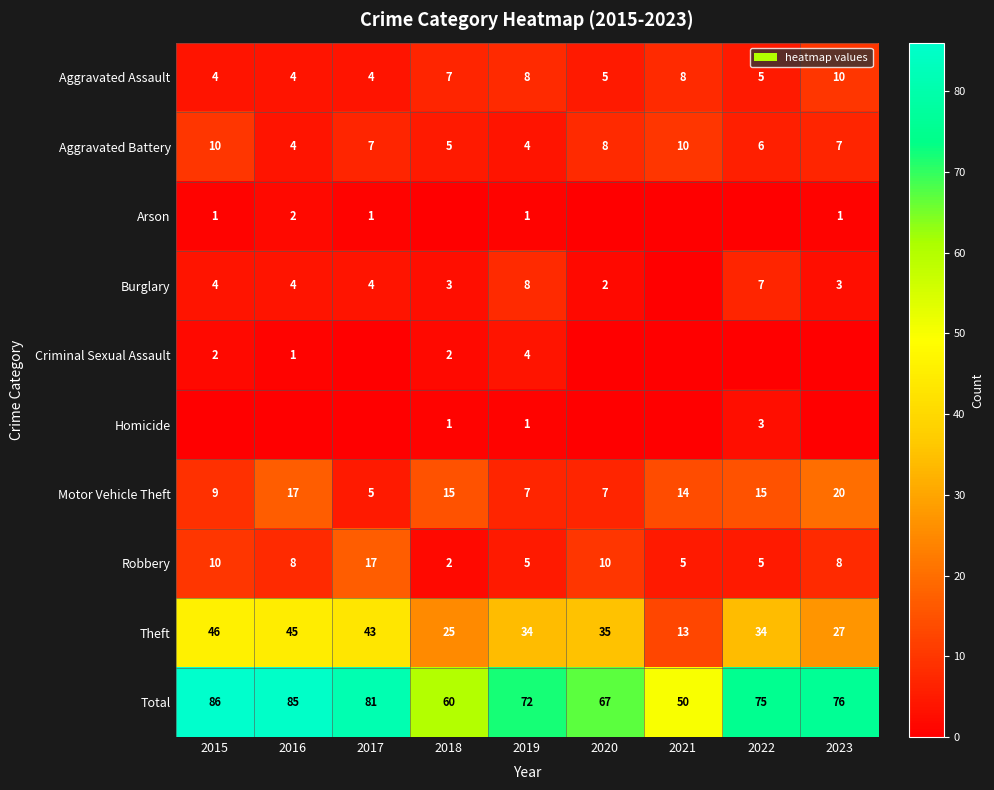

What is the difference between the Burglary values at 2023 and 2022?

4